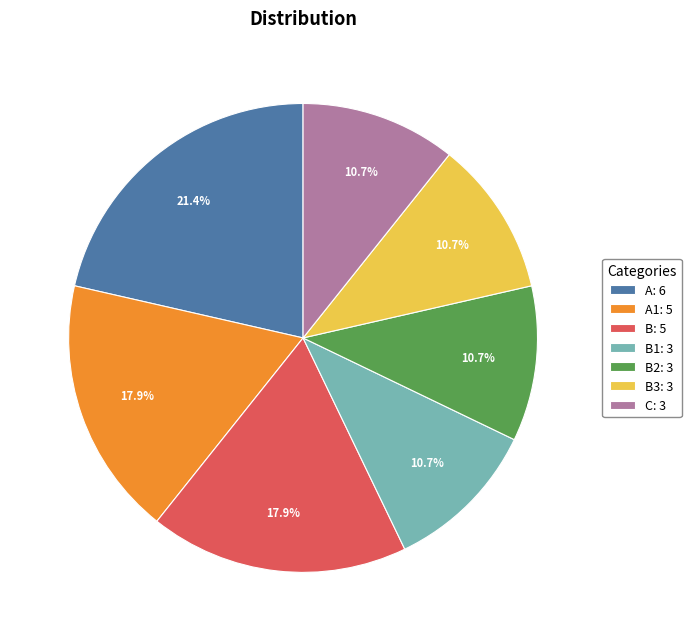

To the nearest percent, what is the average slice percentage?

14%